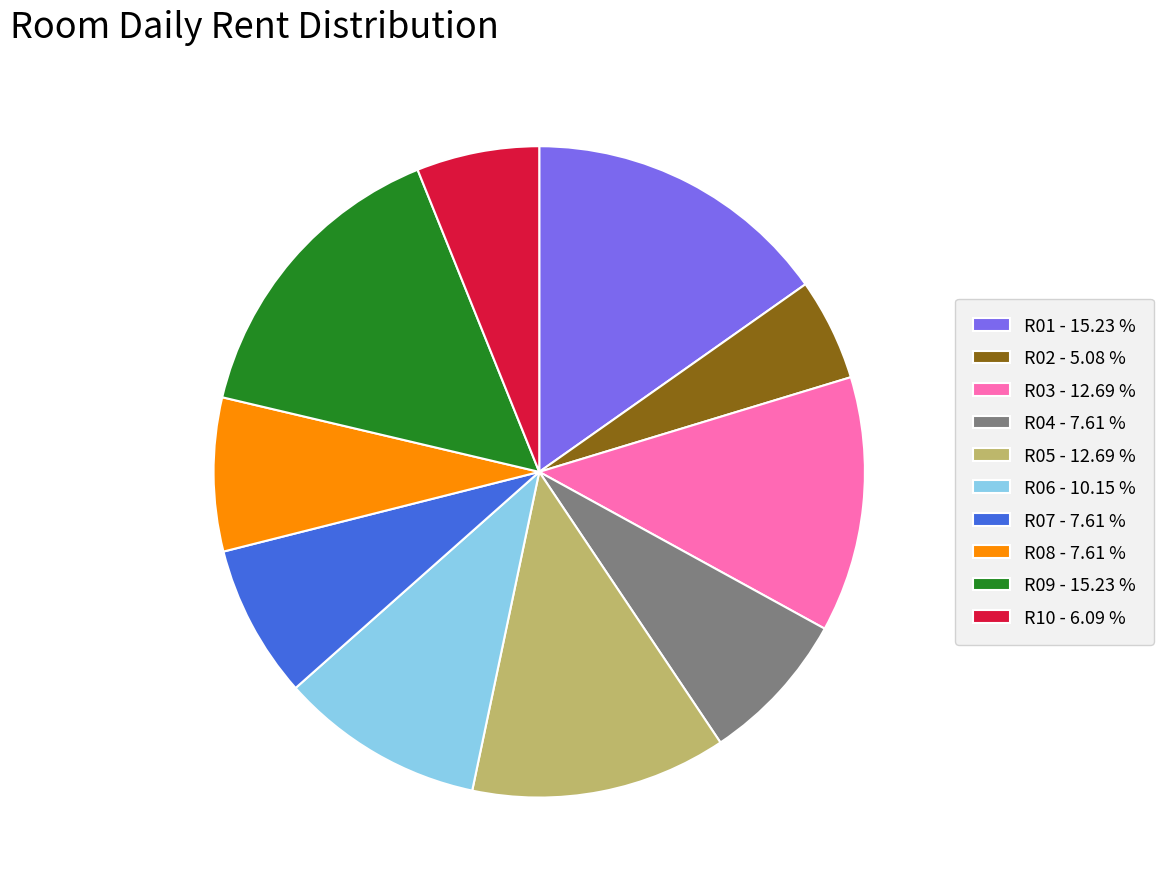

Does any single category account for the majority?

No